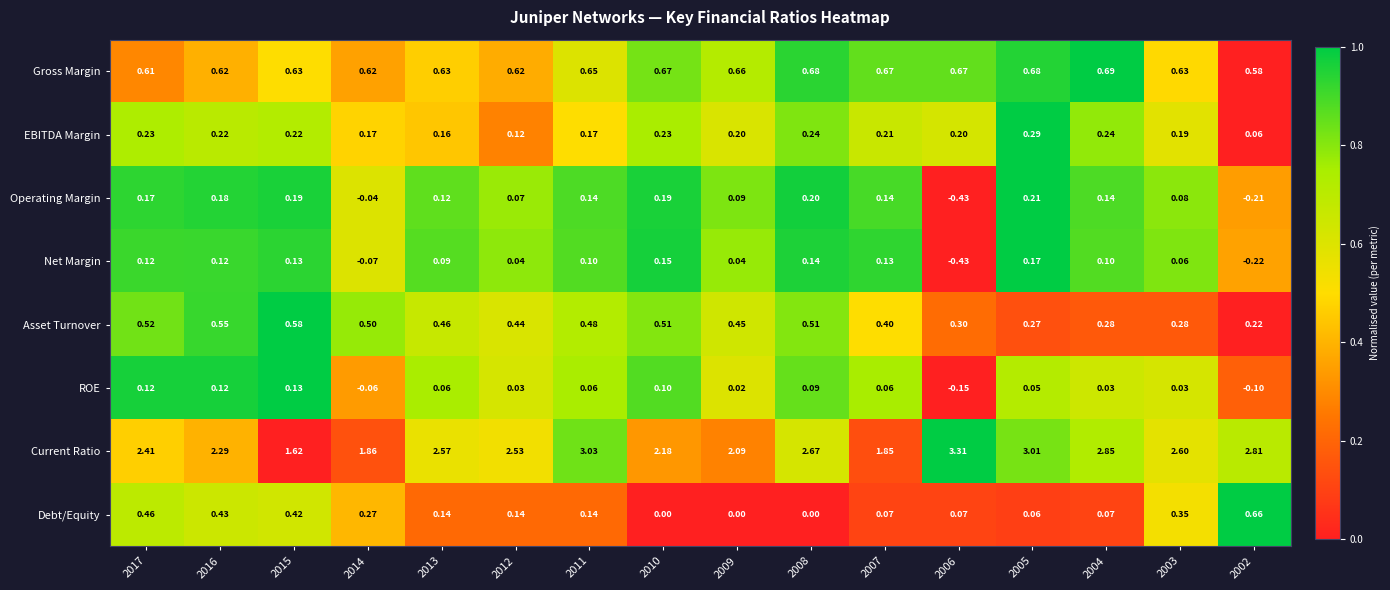

Rank the series by their maximum value, from highest to lowest.

Current Ratio, Gross Margin, Debt/Equity, Asset Turnover, EBITDA Margin, Operating Margin, Net Margin, ROE